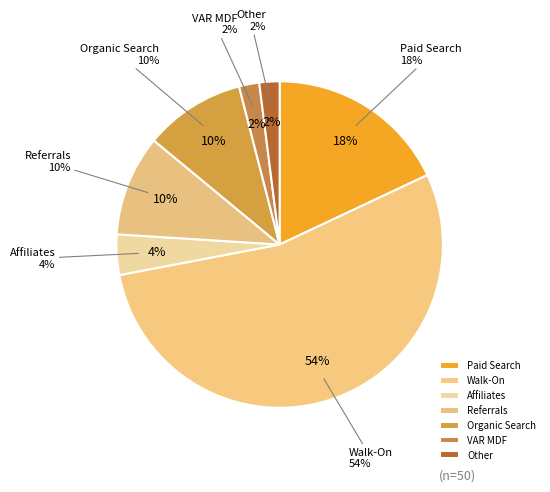

Count the number of slices in the pie.

7